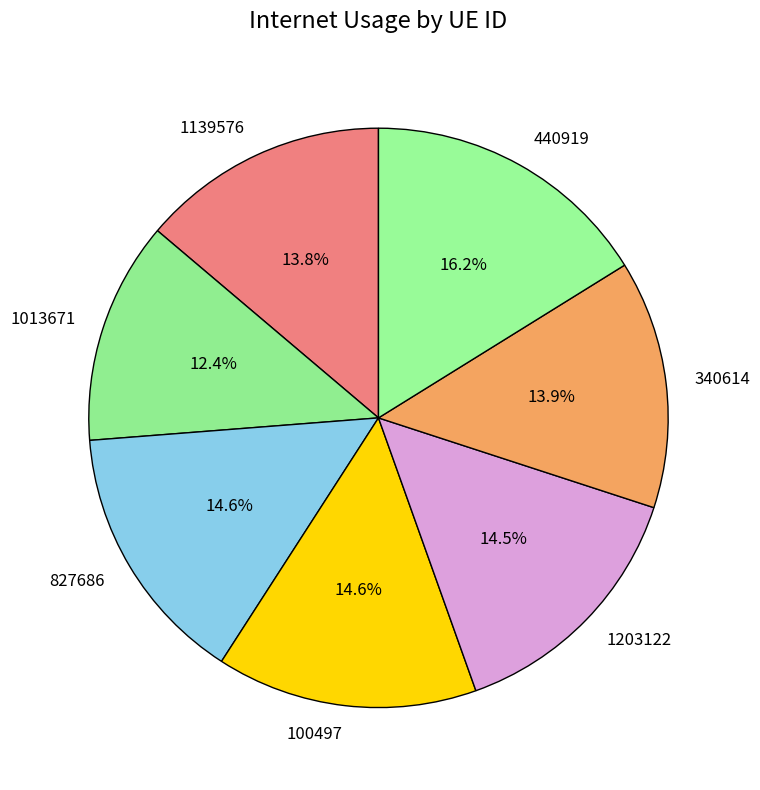

What percentage is the 100497 slice, to the nearest percent?

15%